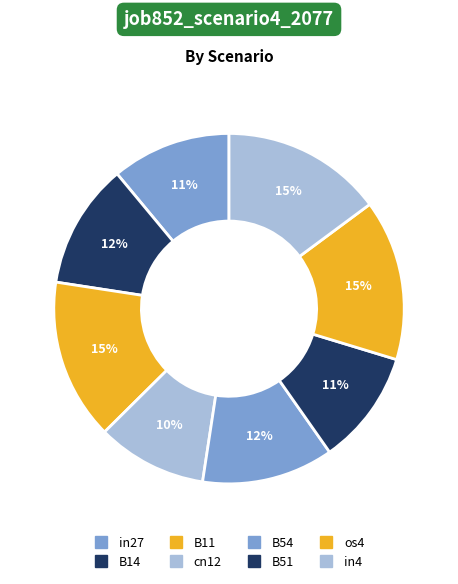

To the nearest percent, what percentage of the pie is B54?

12%